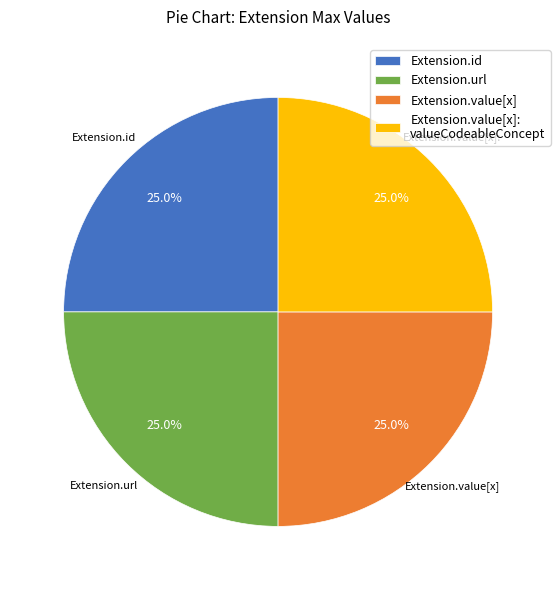

How many slices are in this pie chart?

4